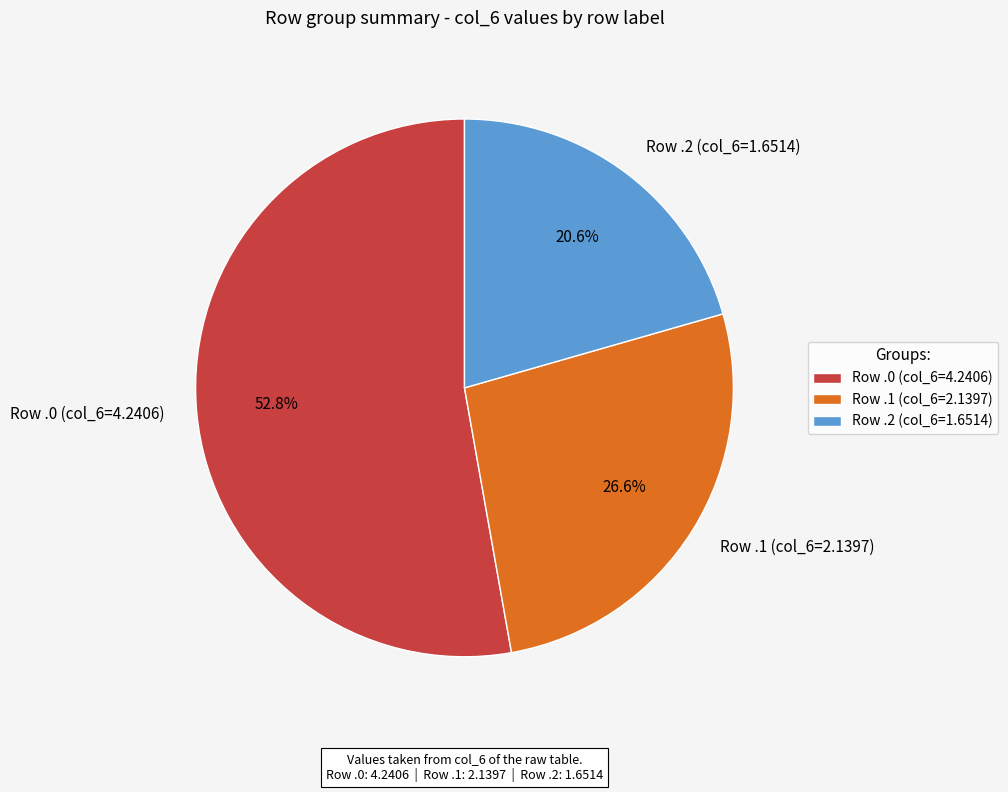

What is the majority slice?

Row .0 (col_6=4.2406)